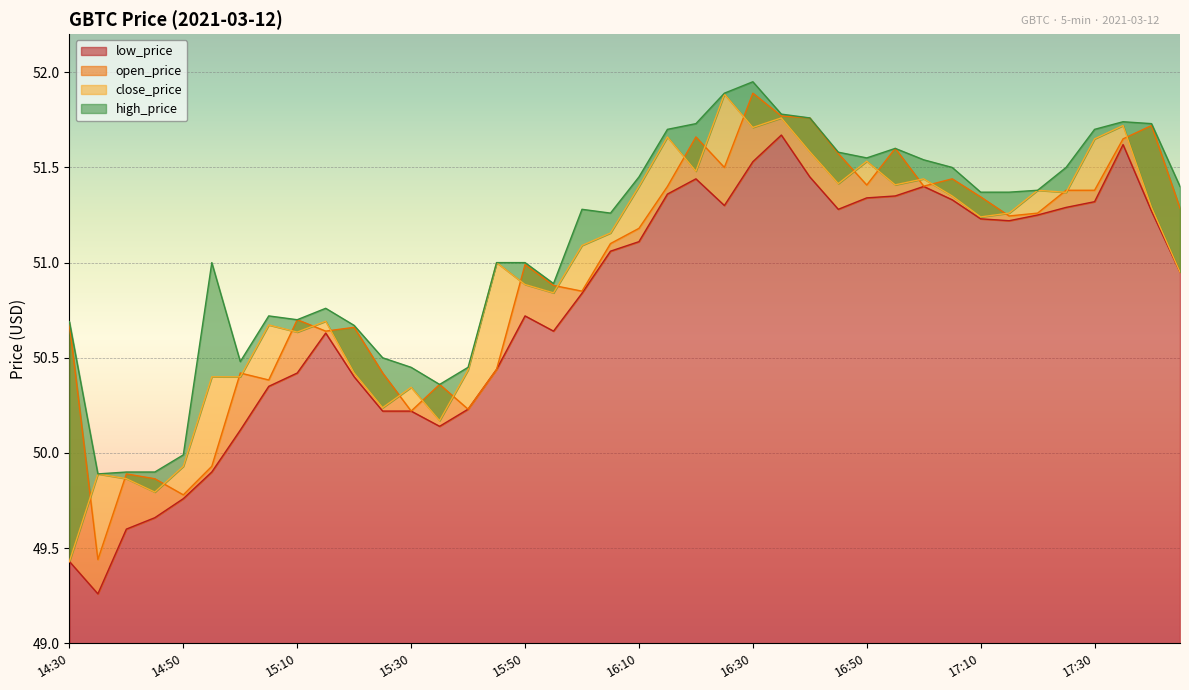

True or false: open_price and high_price intersect in this chart.

False